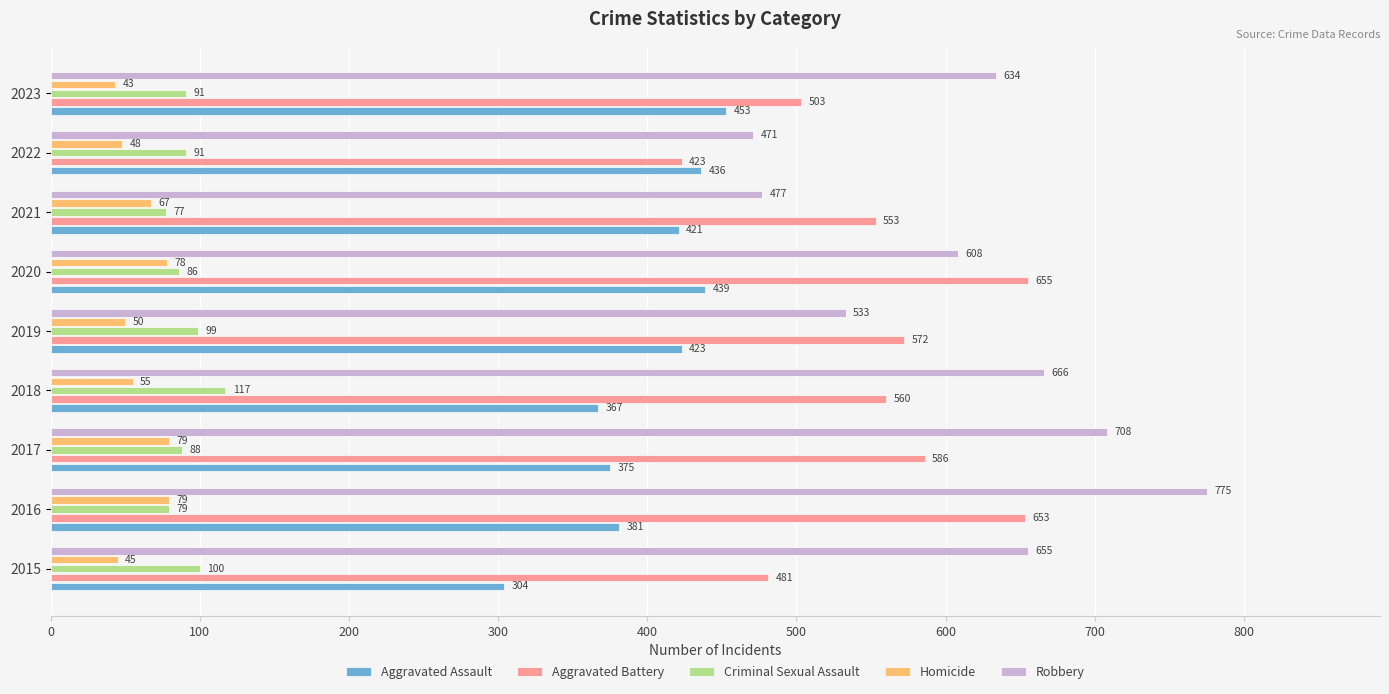

At 2020, list the series in order from largest to smallest.

Aggravated Battery, Robbery, Aggravated Assault, Criminal Sexual Assault, Homicide